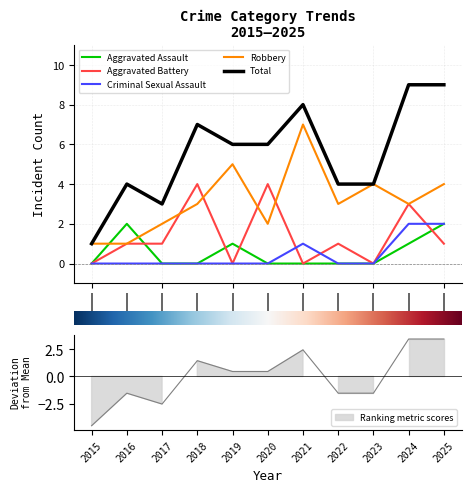

True or false: Aggravated Assault and Total intersect in this chart.

False